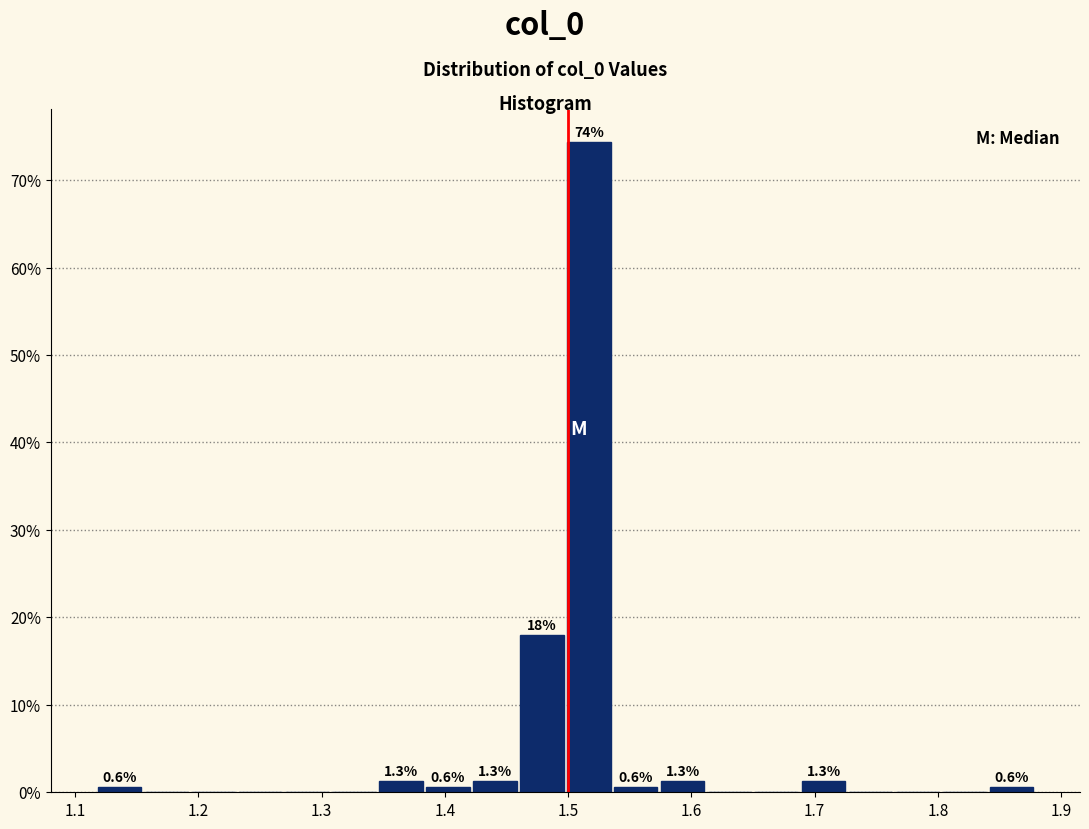

Read against the x-axis, roughly where is the centre of the tallest bar?

1.52